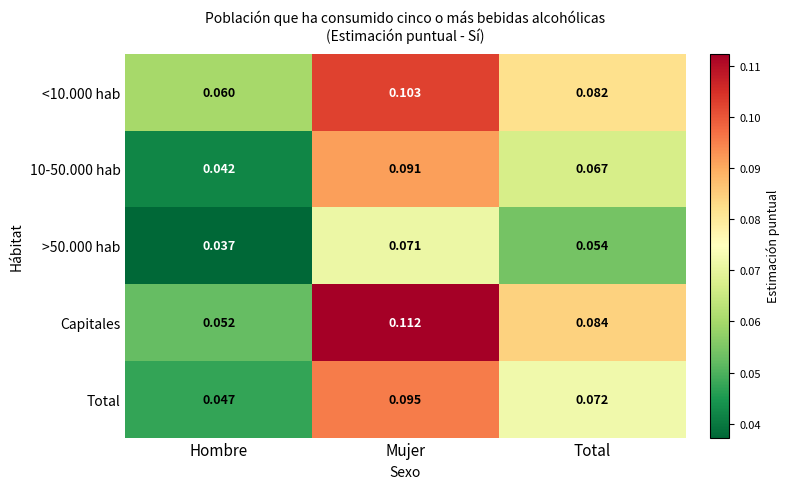

Which series has the largest total across all categories?

Capitales